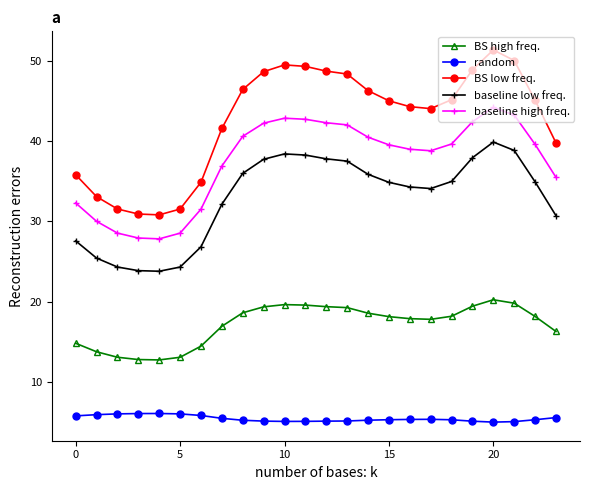

At how many categories does at least one series exceed 26?

24